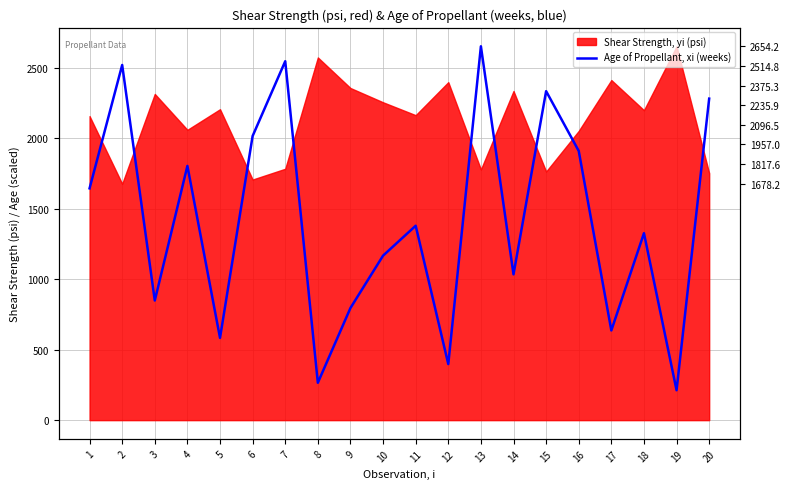

True or false: the data shows 767.9 at 1.

False